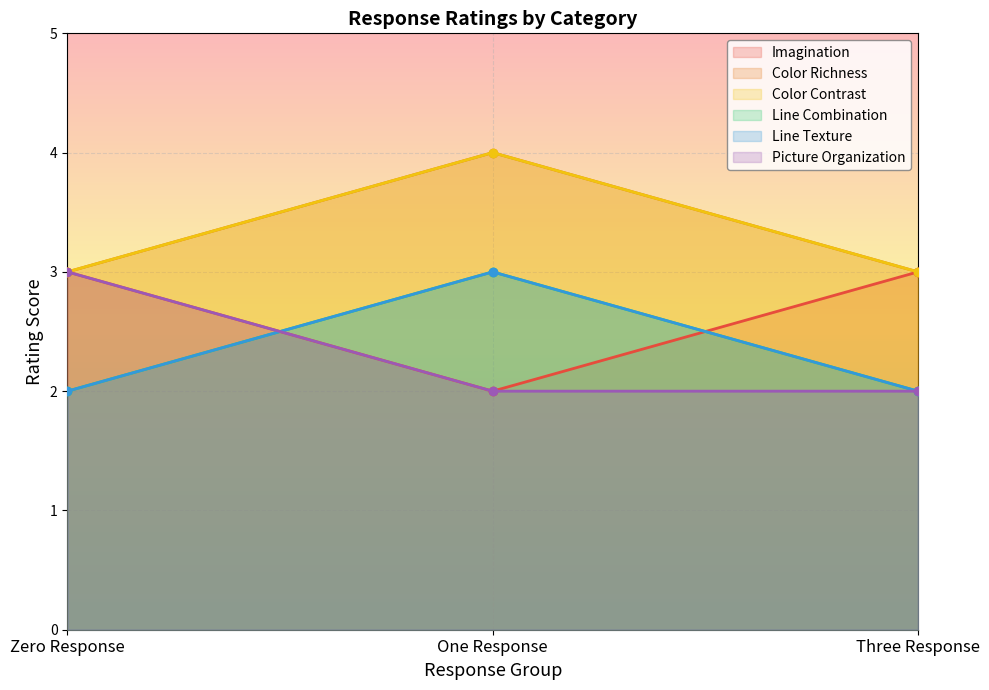

Reading left to right, list all the values displayed in this chart.

Imagination: Zero Response=3	One Response=2	Three Response=3
Color Richness: Zero Response=3	One Response=4	Three Response=3
Color Contrast: Zero Response=3	One Response=4	Three Response=3
Line Combination: Zero Response=2	One Response=3	Three Response=2
Line Texture: Zero Response=2	One Response=3	Three Response=2
Picture Organization: Zero Response=3	One Response=2	Three Response=2